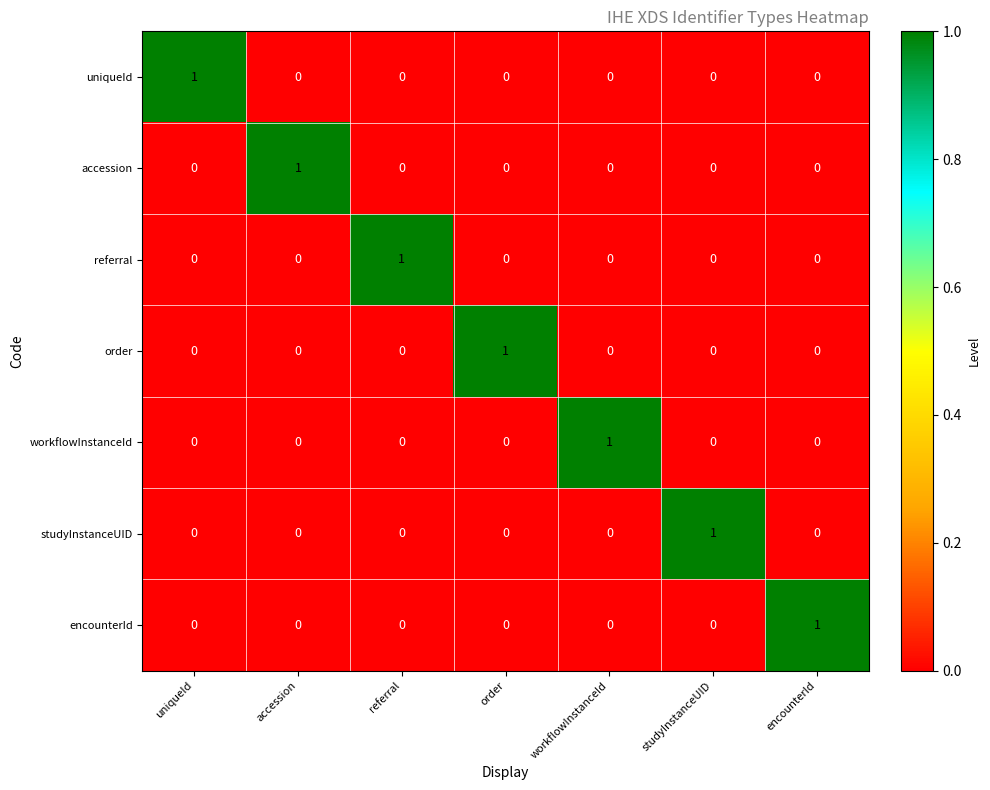

Is it true that studyInstanceUID equals 0 at encounterId?

True